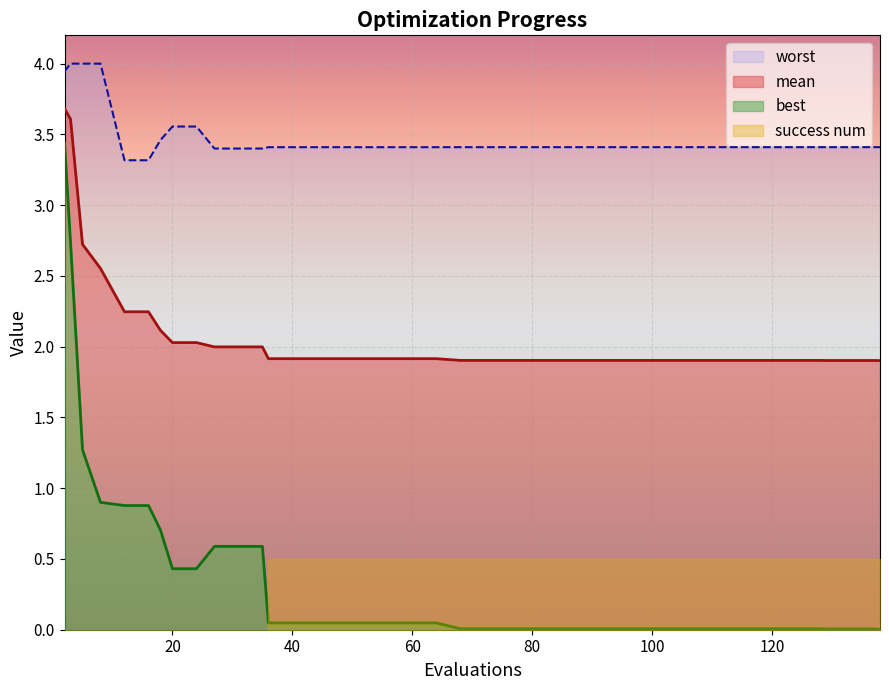

What is the minimum value for mean?

1.9